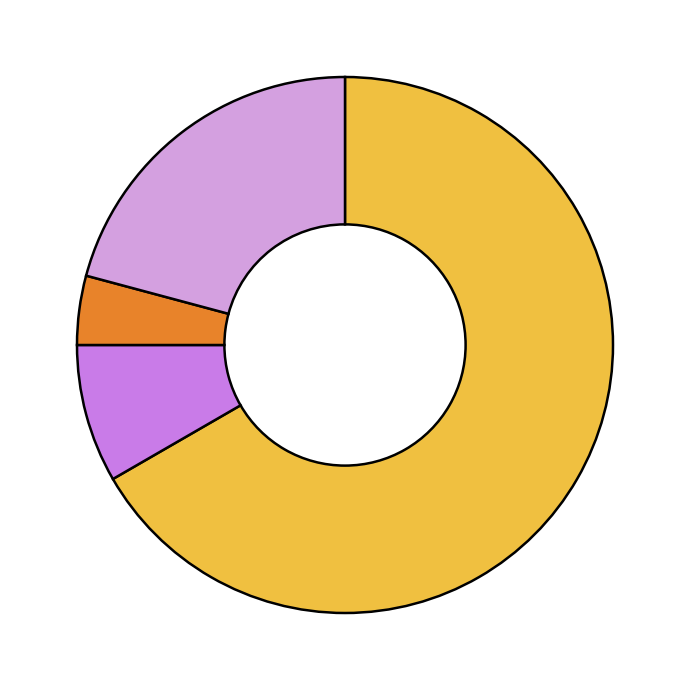

Which category has the smallest portion of the pie?

Aggravated Assault